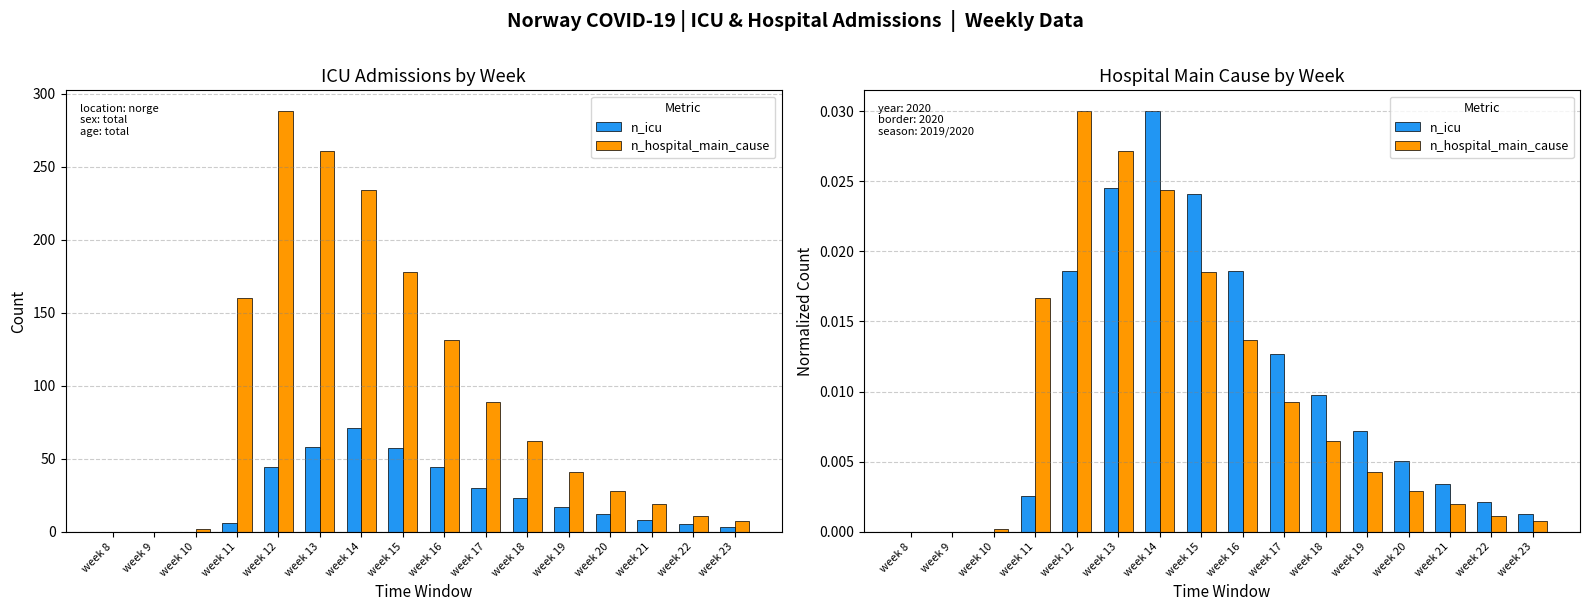

List the series in order of their peak value, highest first.

n_icu, n_hospital_main_cause